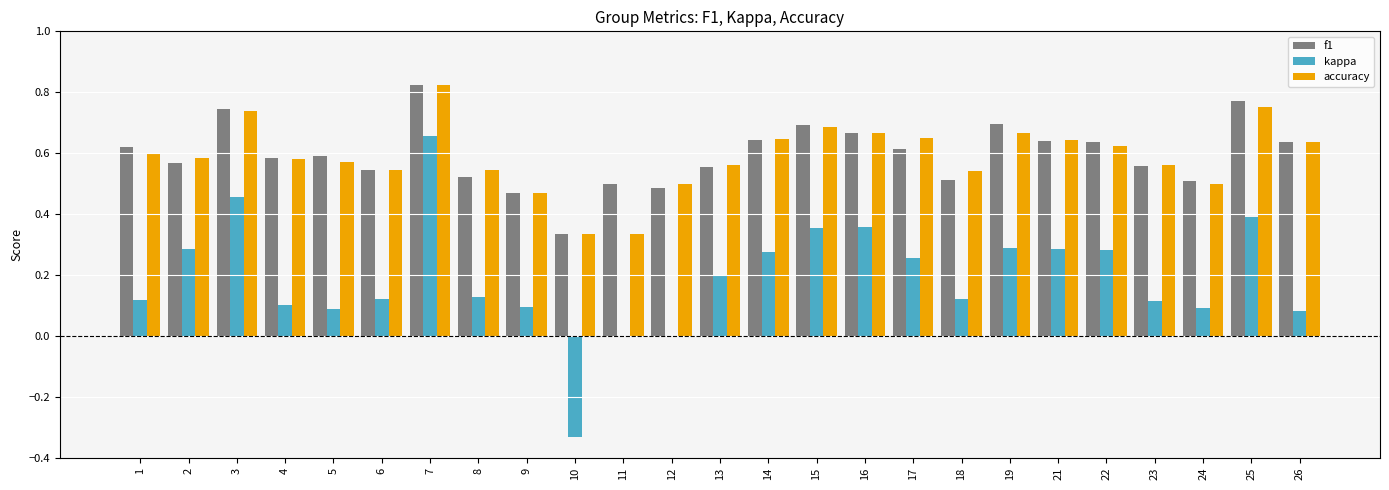

The value of f1 at 17 is 0.9. True or false?

False